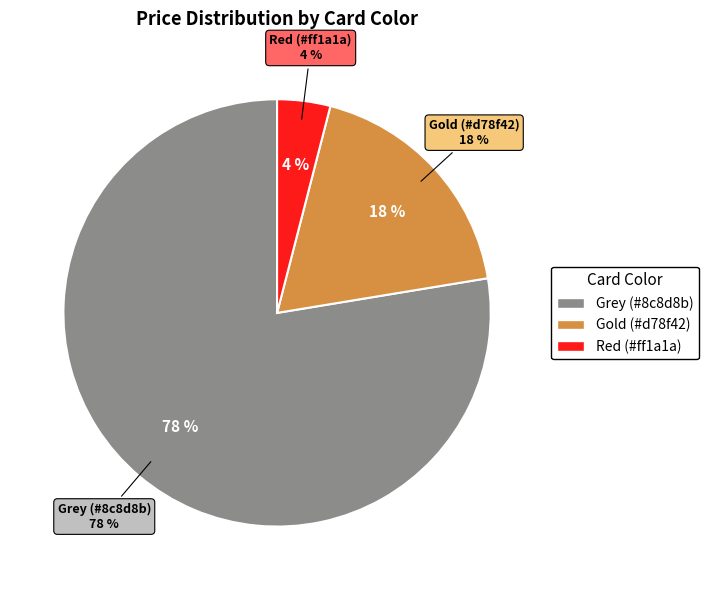

Does Prismatic Vista represent more than half of the total?

No